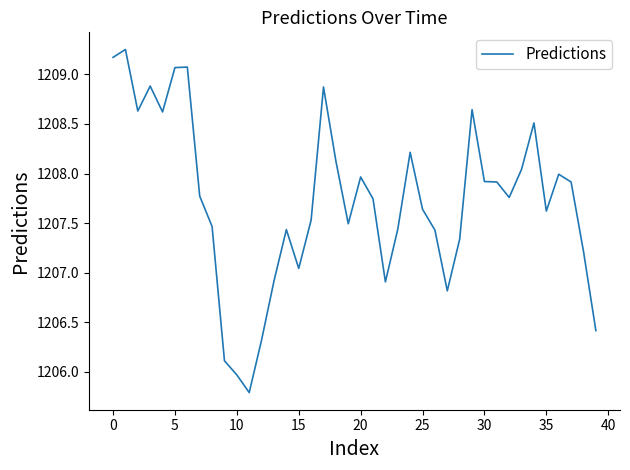

What is the difference between the maximum and minimum values?

3.5